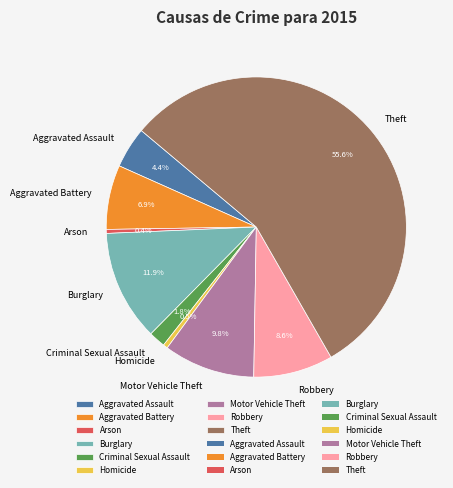

What percentage is the Burglary slice, to the nearest percent?

12%